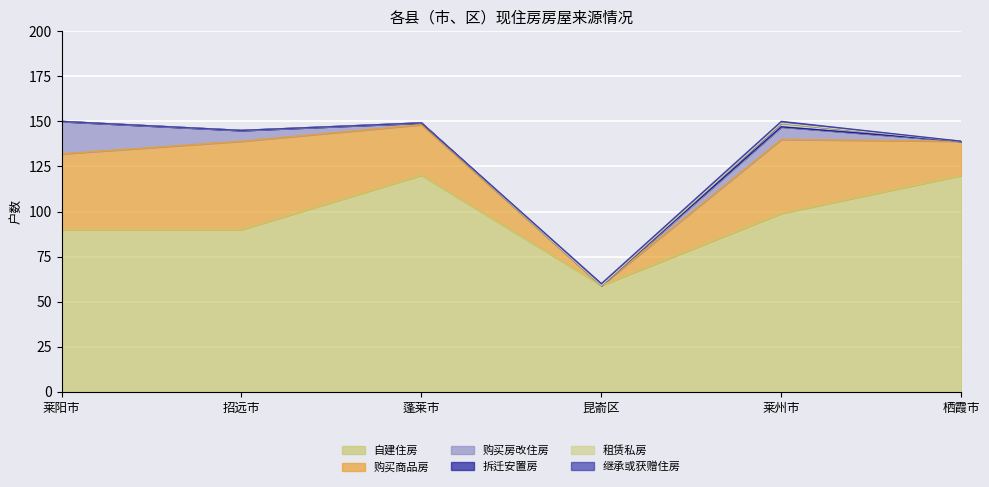

At which label does 购买商品房 first exceed 41?

莱阳市